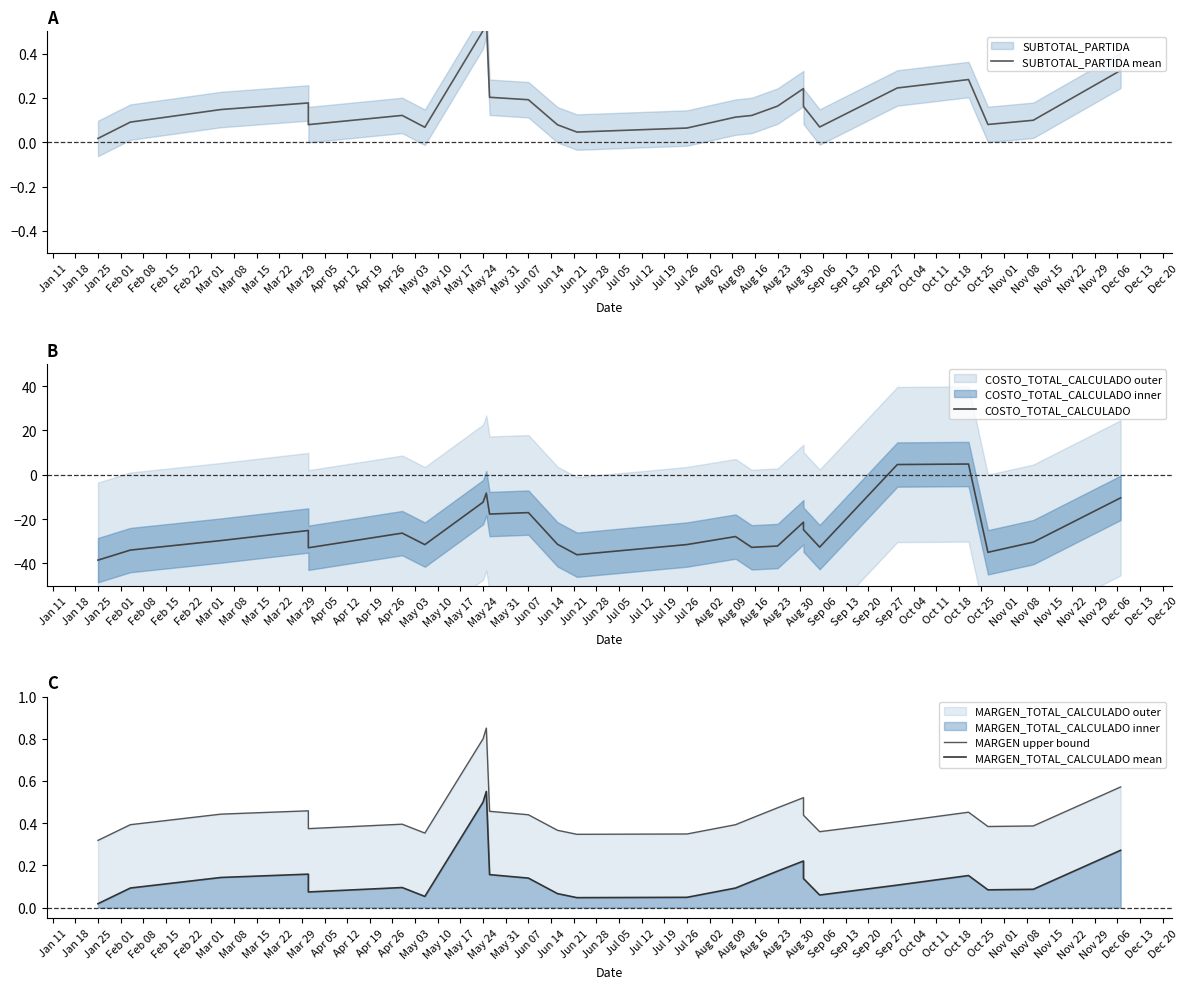

What is the value of the SUBTOTAL_PARTIDA mean point at the 8th from the left?

0.1